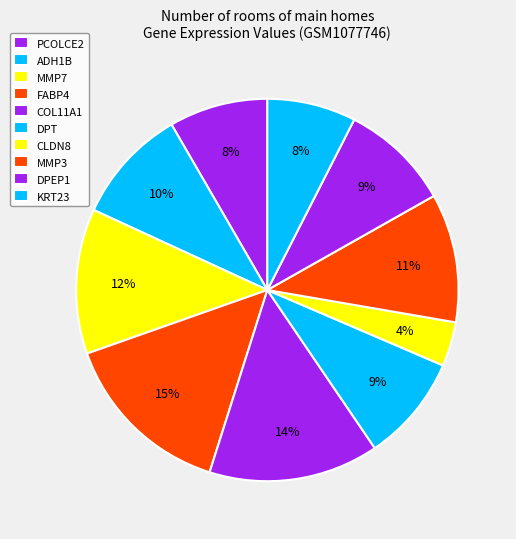

Count the number of slices in the pie.

10